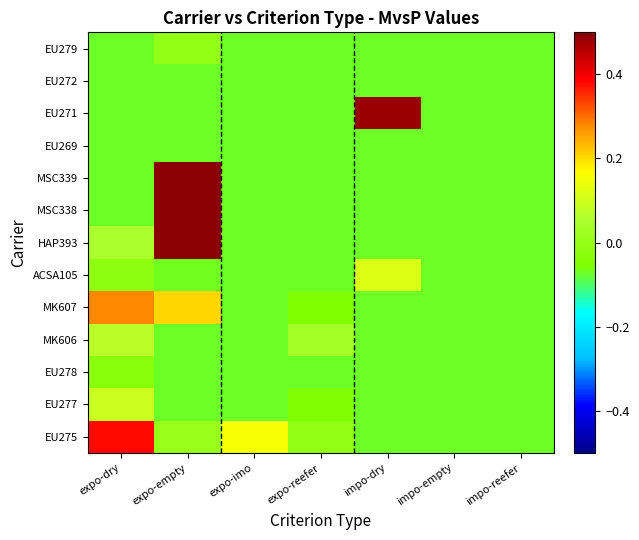

At how many categories does at least one series exceed 0?

5